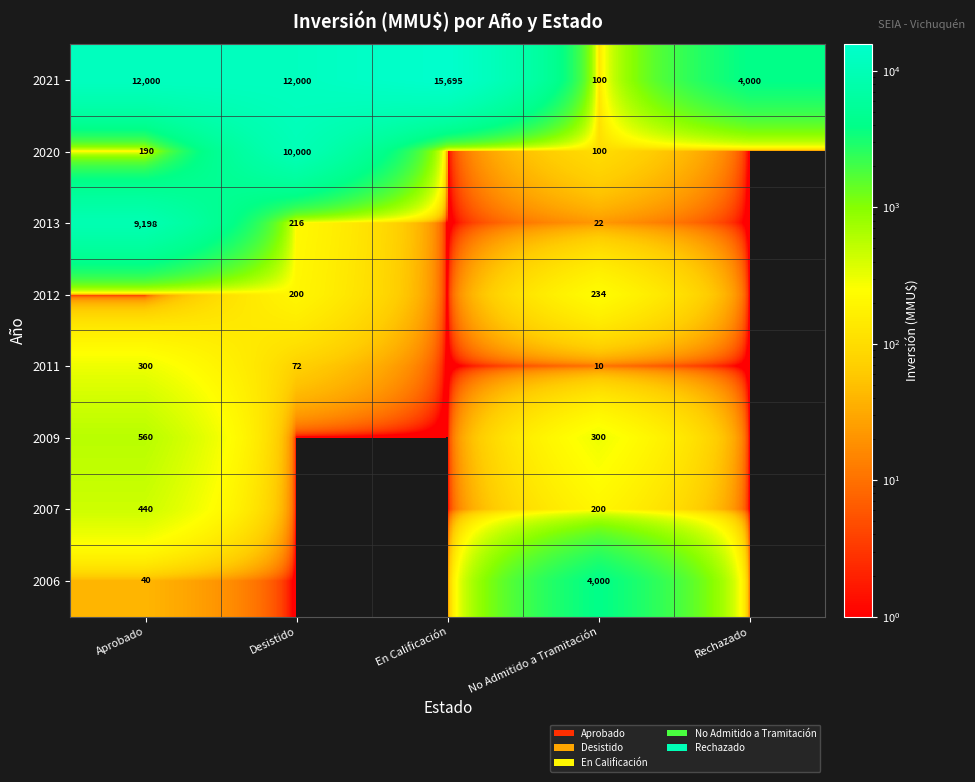

Is the value of 2011 at No Admitido a Tramitación greater than the value of 2006 at No Admitido a Tramitación?

No